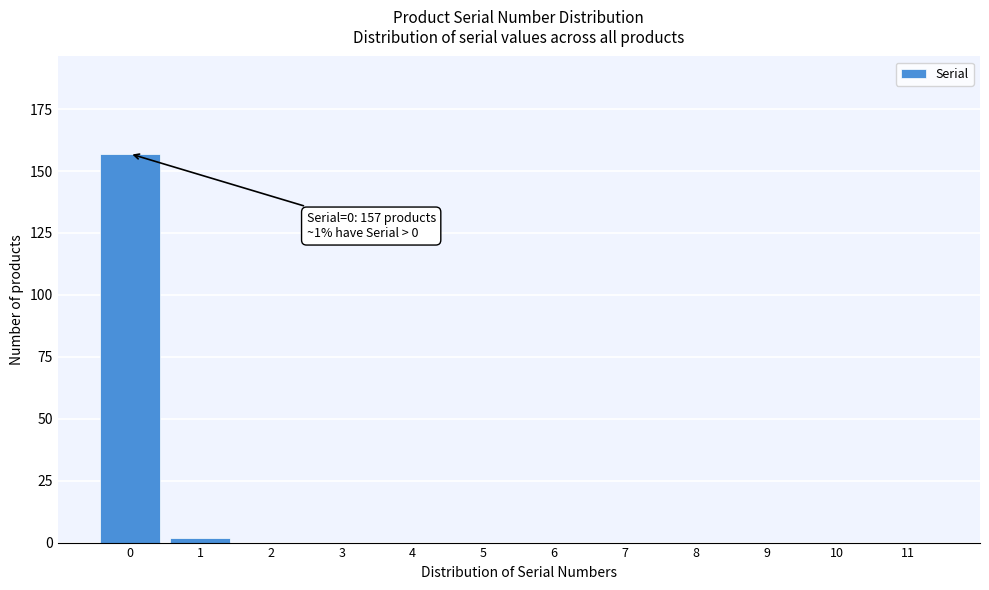

Reading left to right, extract all data points from this chart.

0=157	1=2	2=0	3=0	4=0	5=0	6=0	7=0	8=0	9=0	10=0	11=0